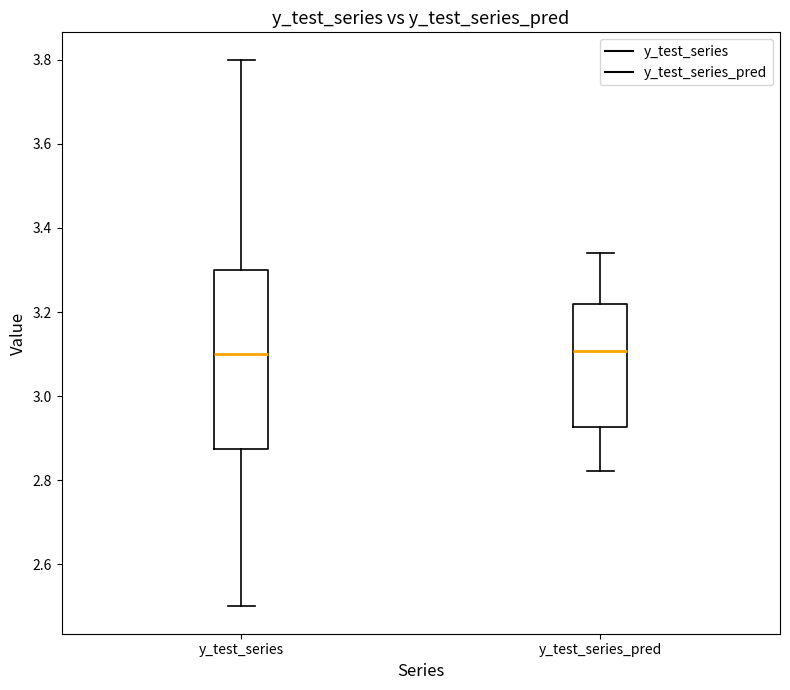

Reading left to right, read every box against the y-axis: the position of its median line, the range the box covers, and the ends of its whiskers. The values are not printed on the chart, so give them approximately, as read against the axis.

y_test_series: median 3.10, box 2.88 to 3.30, whiskers 2.50 to 3.80
y_test_series_pred: median 3.10, box 2.92 to 3.22, whiskers 2.82 to 3.34